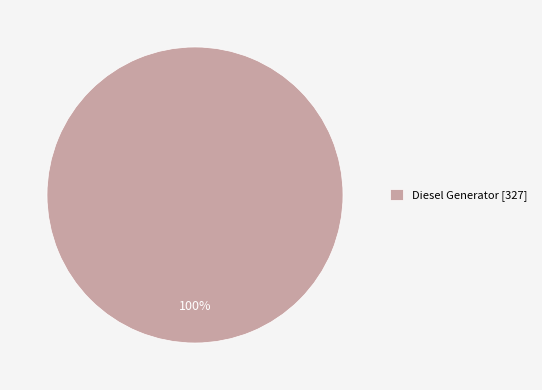

True or false: Diesel Generator [327] accounts for 100% of the total.

True